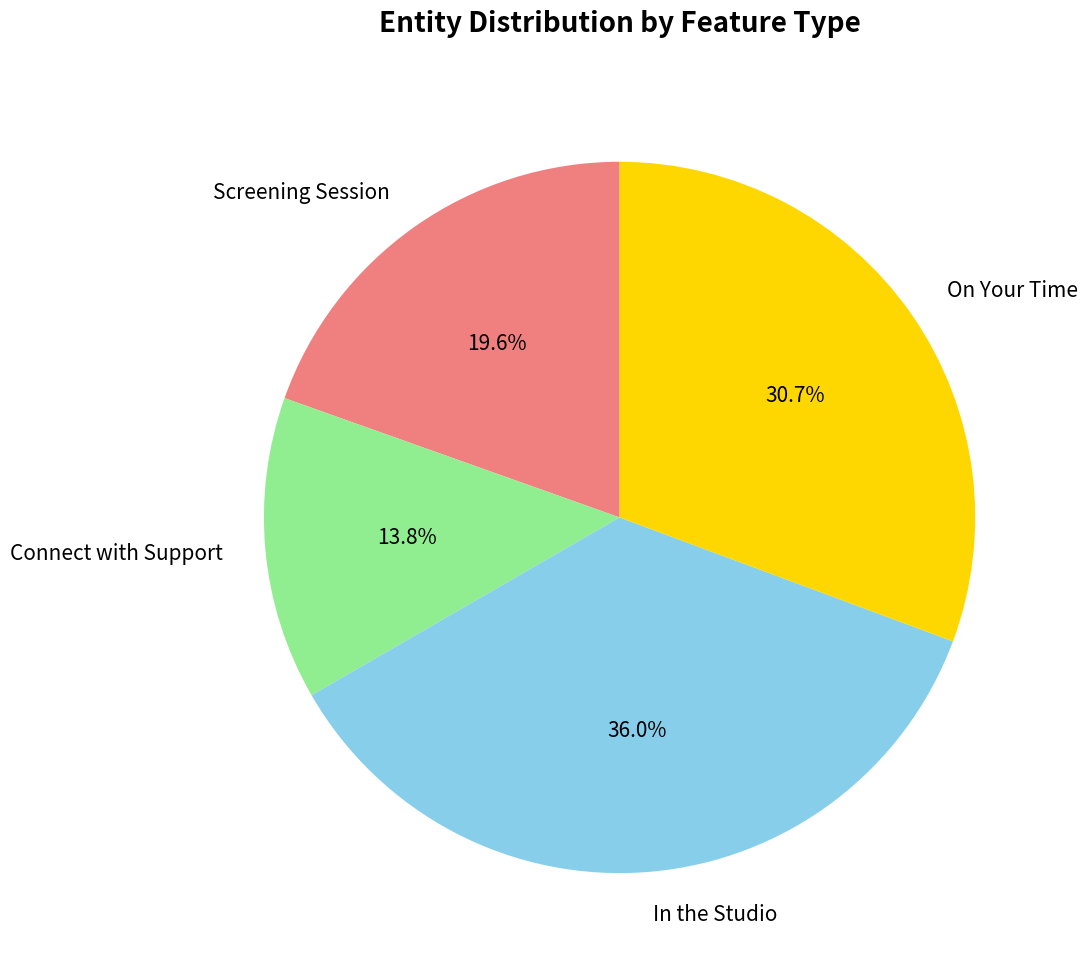

Combined, do In the Studio and Connect with Support account for over 50%?

No